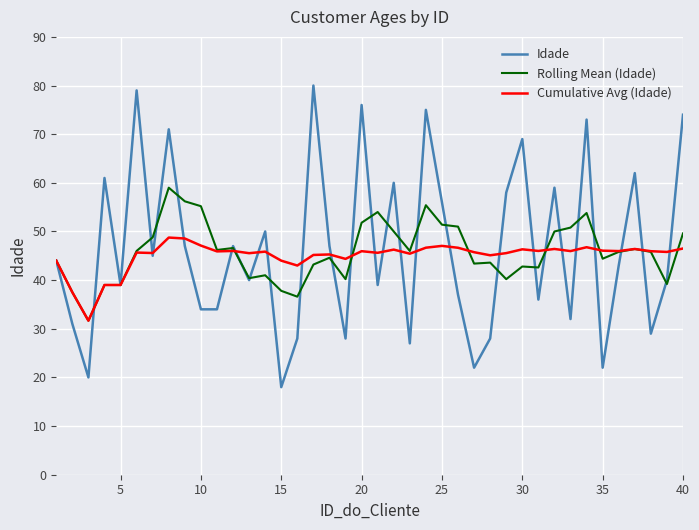

What is the maximum value shown in the chart?

80.0